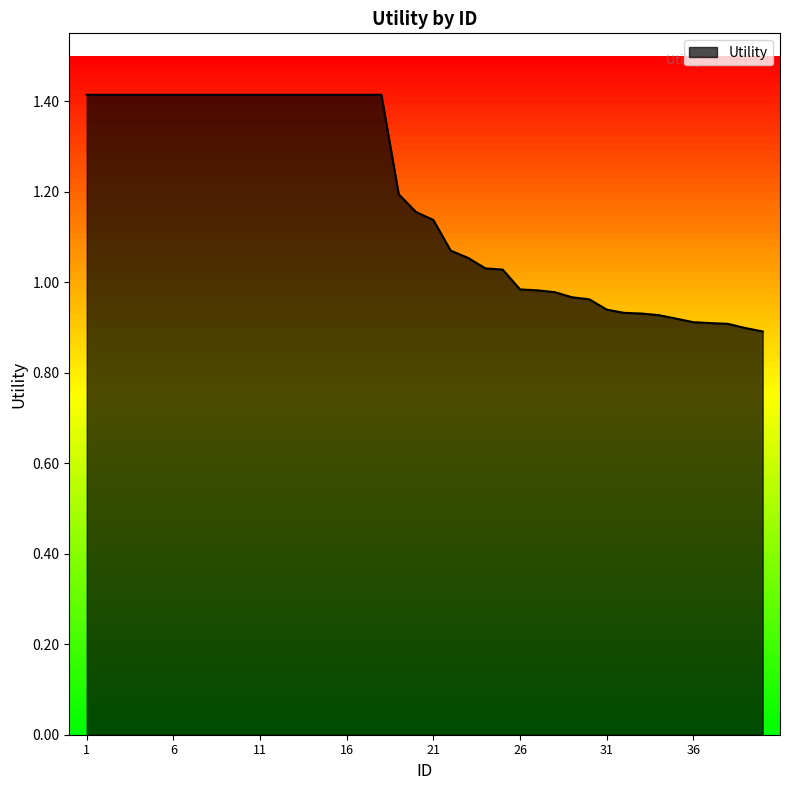

How many distinct data groups are displayed?

1